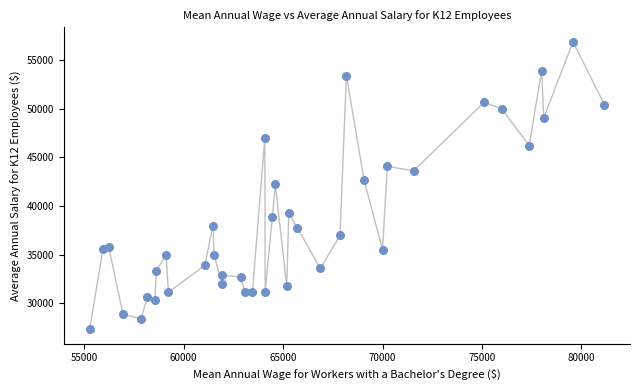

What is the range of Y values (max minus min)?

29531.5